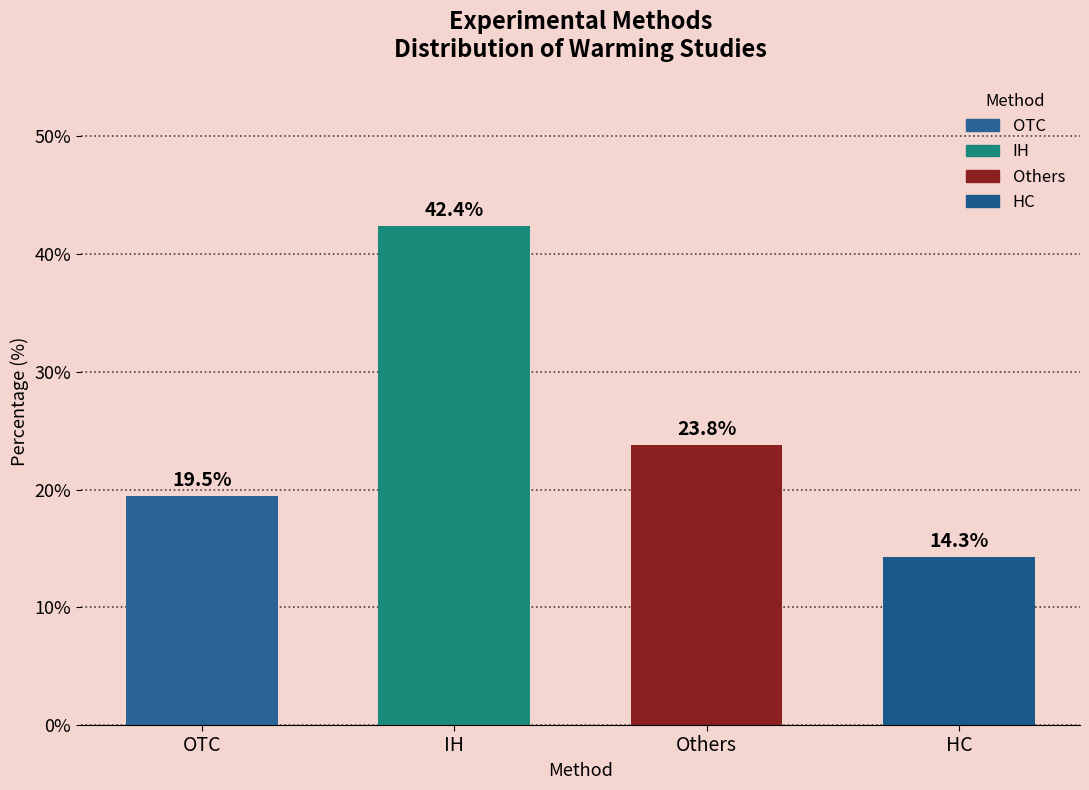

Reading left to right, transcribe all the data shown in this chart.

19.5	42.4	23.8	14.3